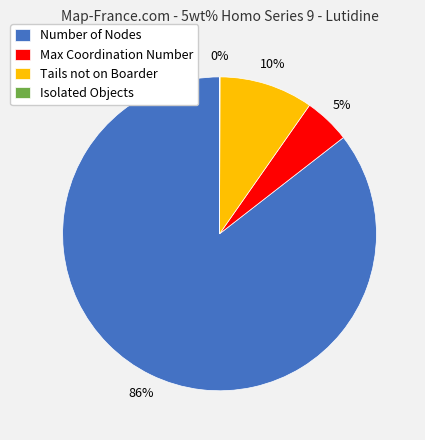

To the nearest percent, what percentage of the pie is Max Coordination Number?

5%